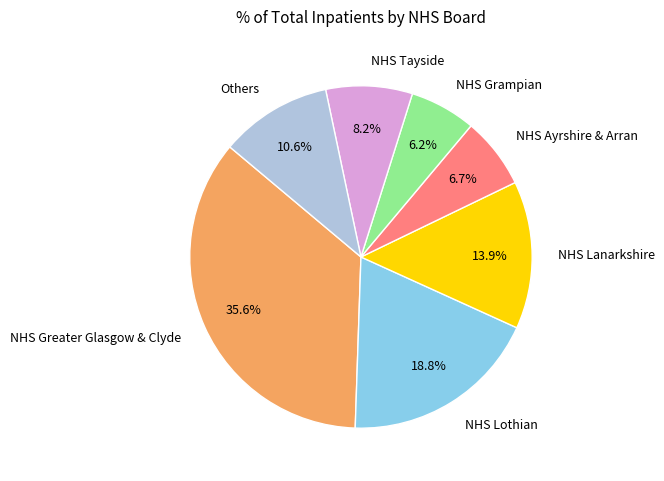

Combined, what portion of the pie is Others and NHS Ayrshire & Arran?

17.3%